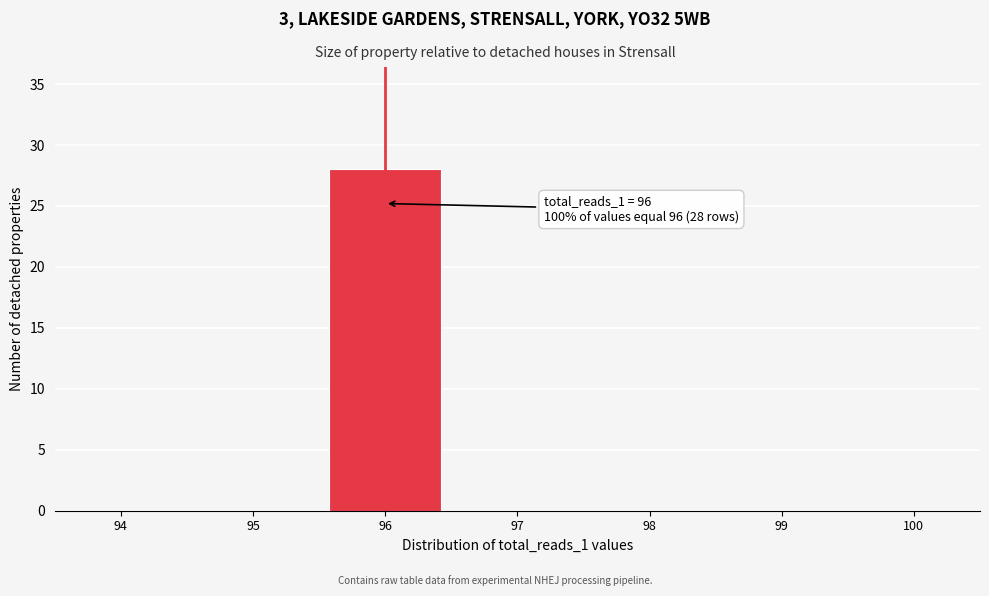

Reading left to right, extract all data points from this chart.

94=0	95=0	96=28	97=0	98=0	99=0	100=0